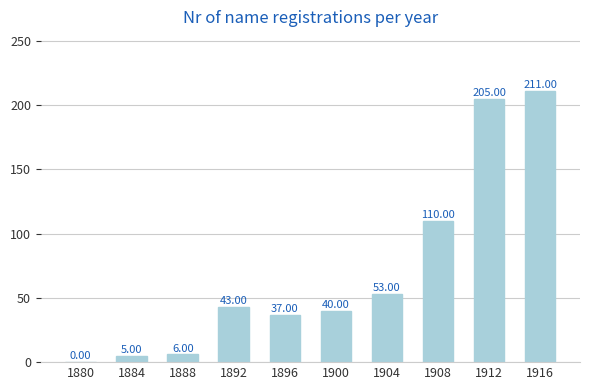

Reading left to right, transcribe all the data shown in this chart.

1880=0	1884=5	1888=6	1892=43	1896=37	1900=40	1904=53	1908=110	1912=205	1916=211